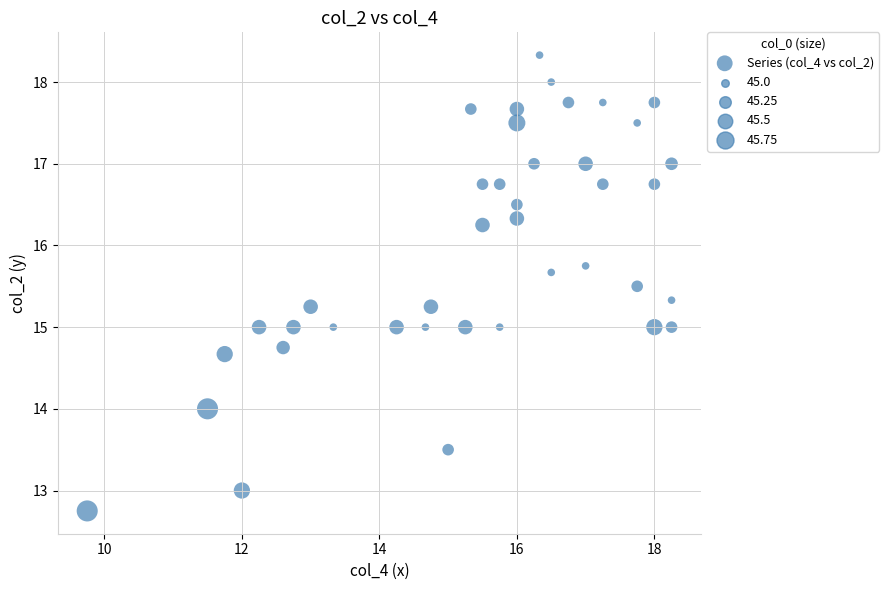

What is the range of X values (max minus min)?

8.5